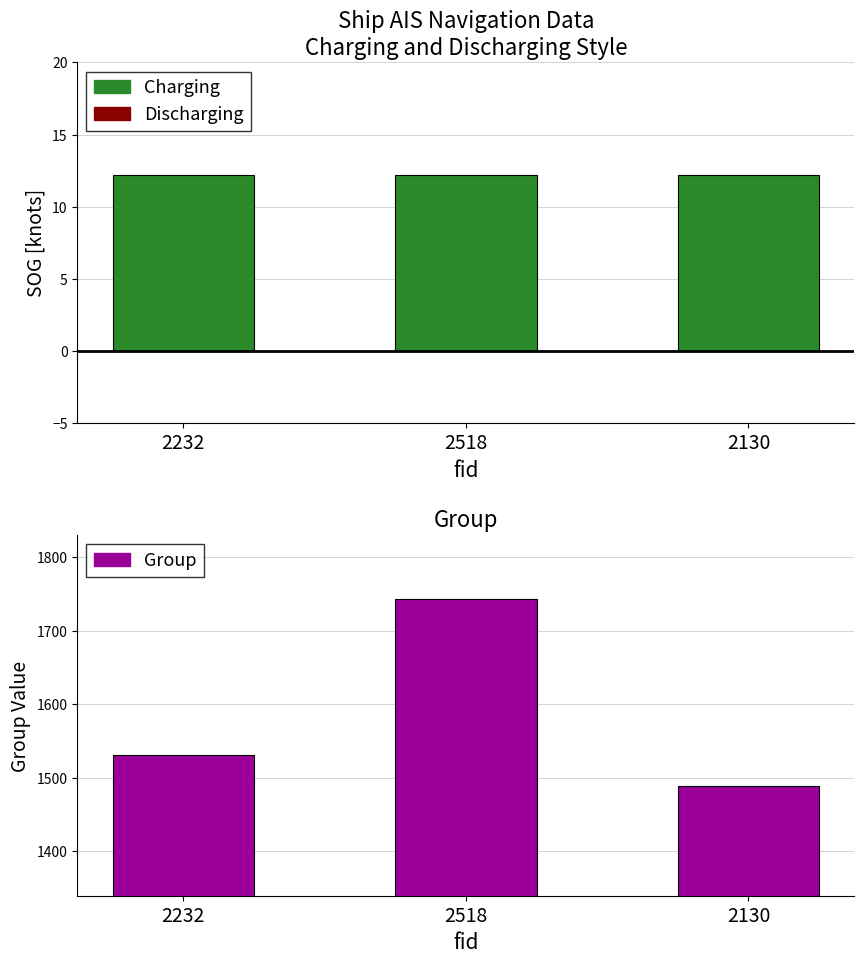

What is the label of the 1st bar from the right?

2130